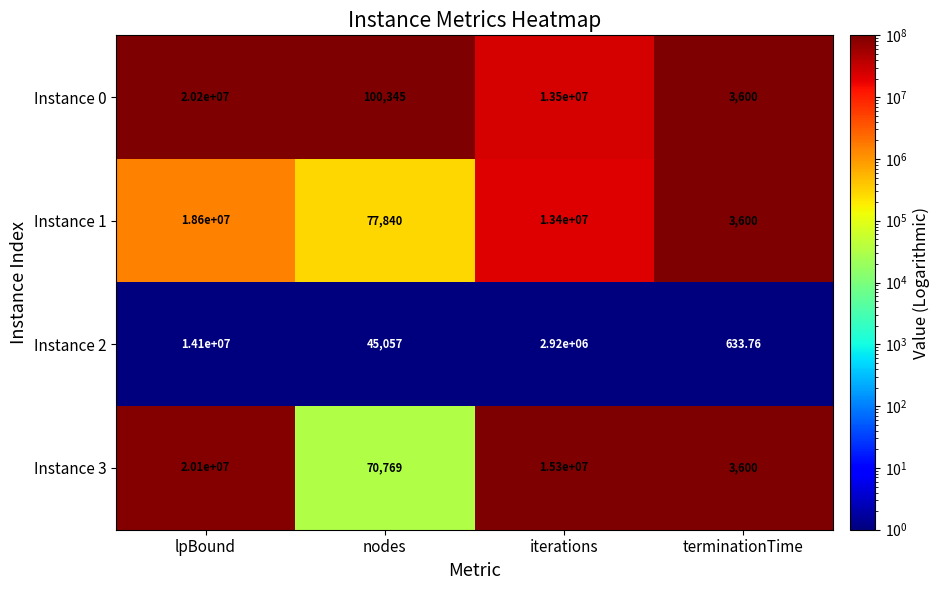

Which series has the largest range (max minus min)?

Instance 0